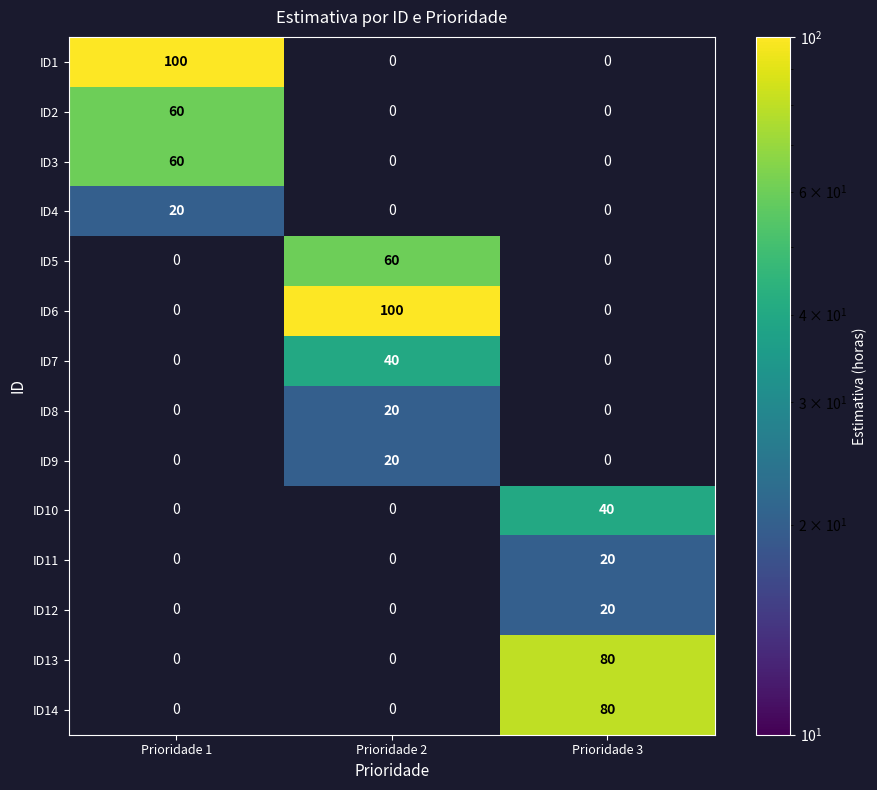

Which category has the highest value in the ID6 series?

Prioridade 2